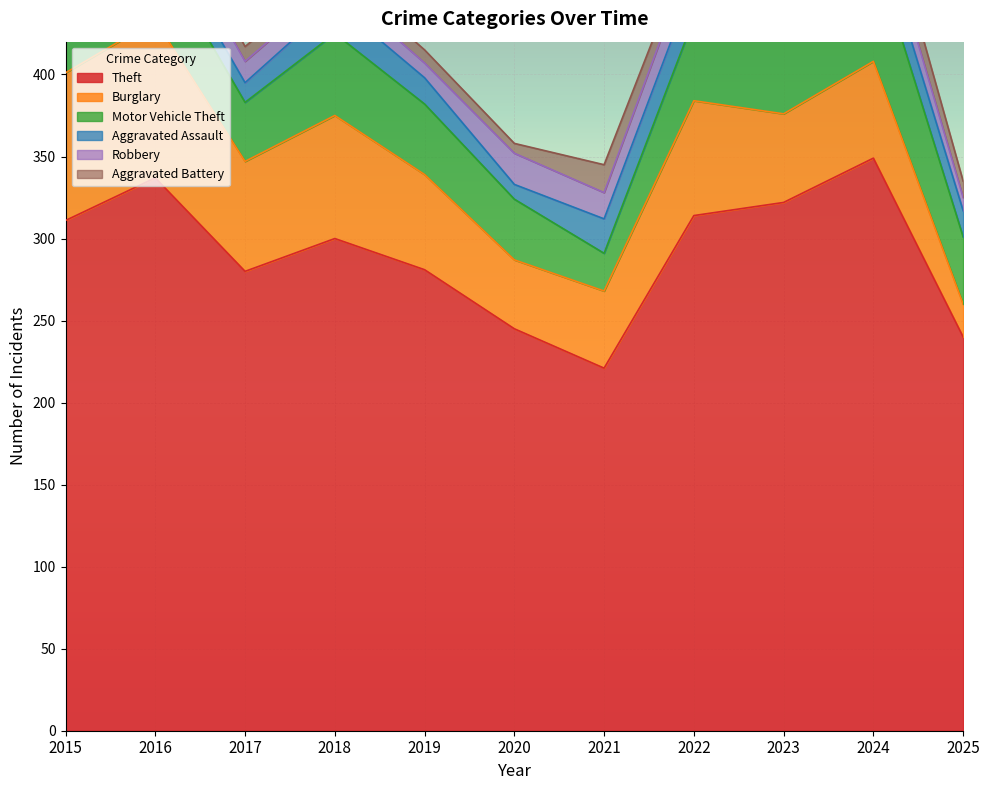

What is the greatest value displayed?

349